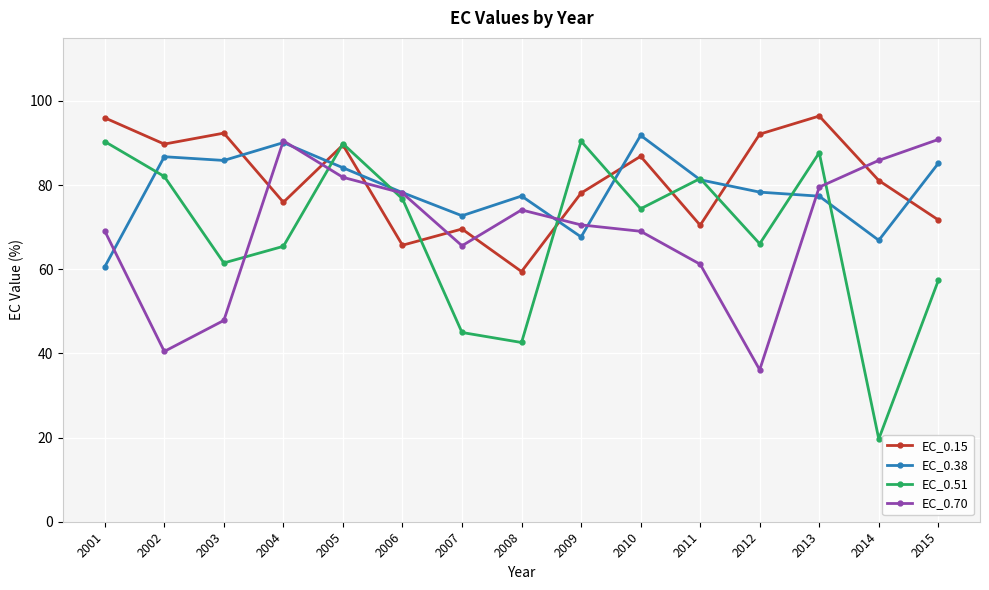

At which category does EC_0.15 reach its first local valley?

2002